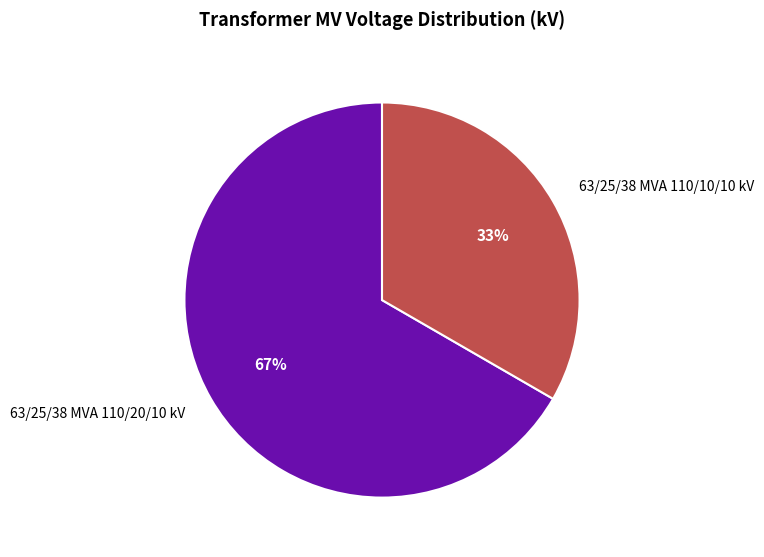

Between 63/25/38 MVA 110/10/10 kV and 63/25/38 MVA 110/20/10 kV, which is larger?

63/25/38 MVA 110/20/10 kV